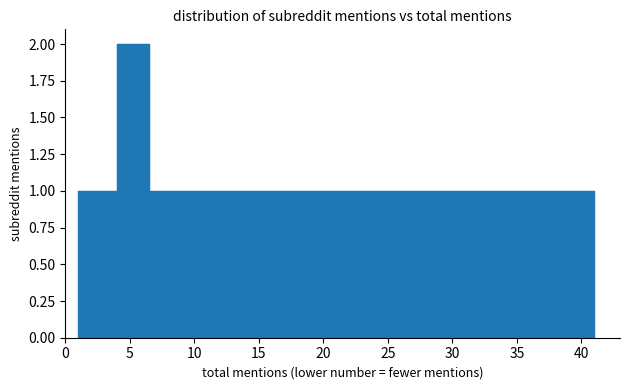

Which category has the lowest value across all series?

41